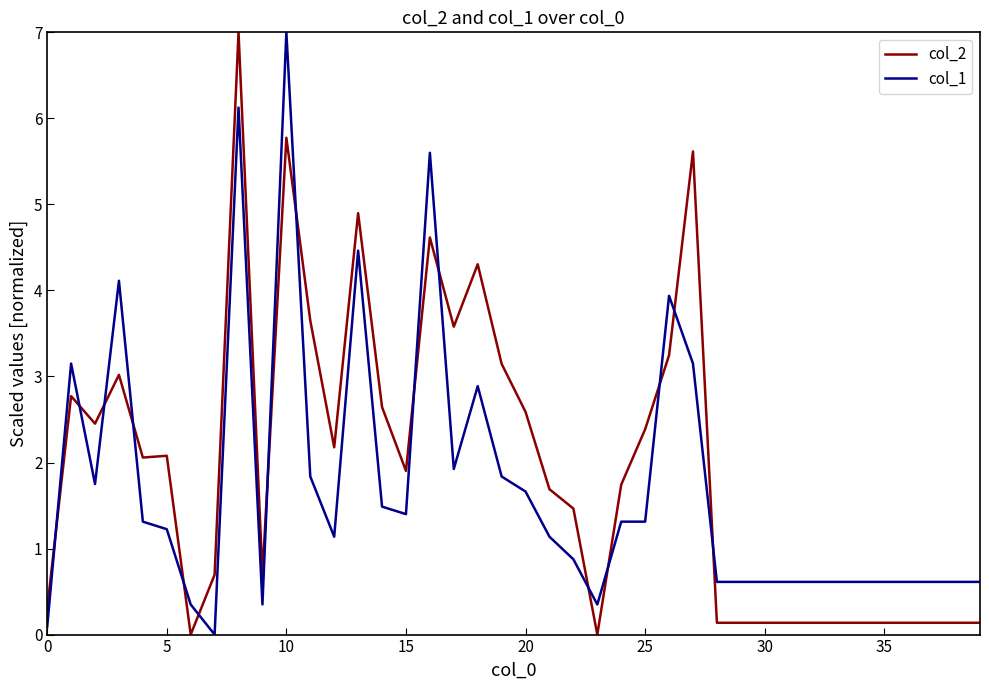

What is the difference between the maximum and minimum values in the col_2 series?

7.0